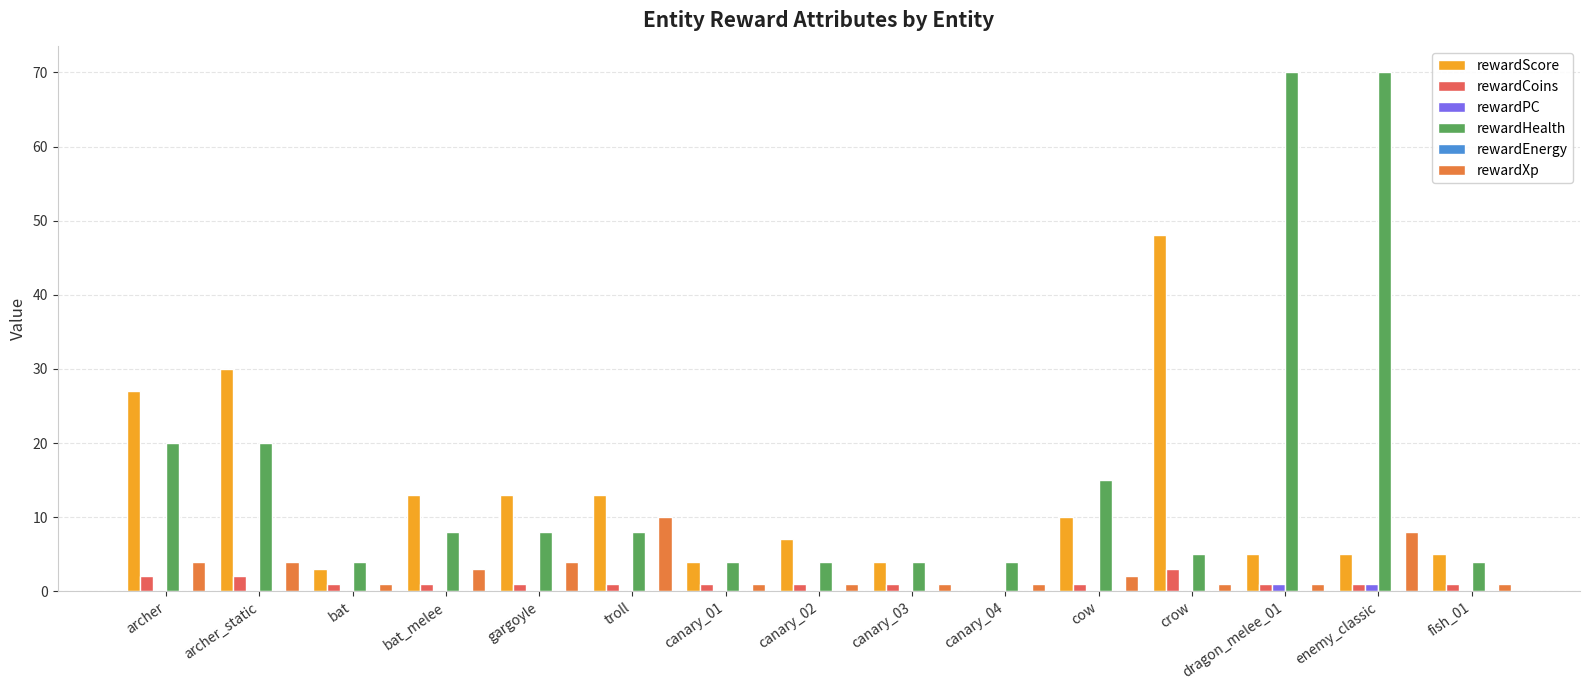

How many data points does each series have?

15